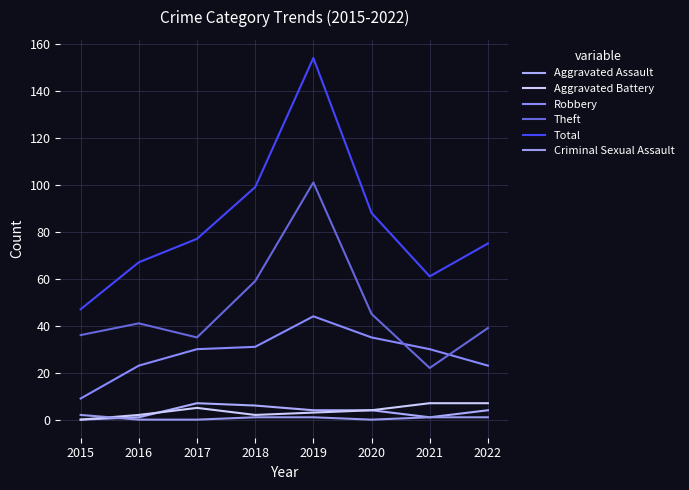

Reading right to left, extract all data points from this chart.

Aggravated Assault: 4	1	4	4	6	7	1	0
Aggravated Battery: 7	7	4	3	2	5	2	0
Robbery: 23	30	35	44	31	30	23	9
Theft: 39	22	45	101	59	35	41	36
Total: 75	61	88	154	99	77	67	47
Criminal Sexual Assault: 1	1	0	1	1	0	0	2